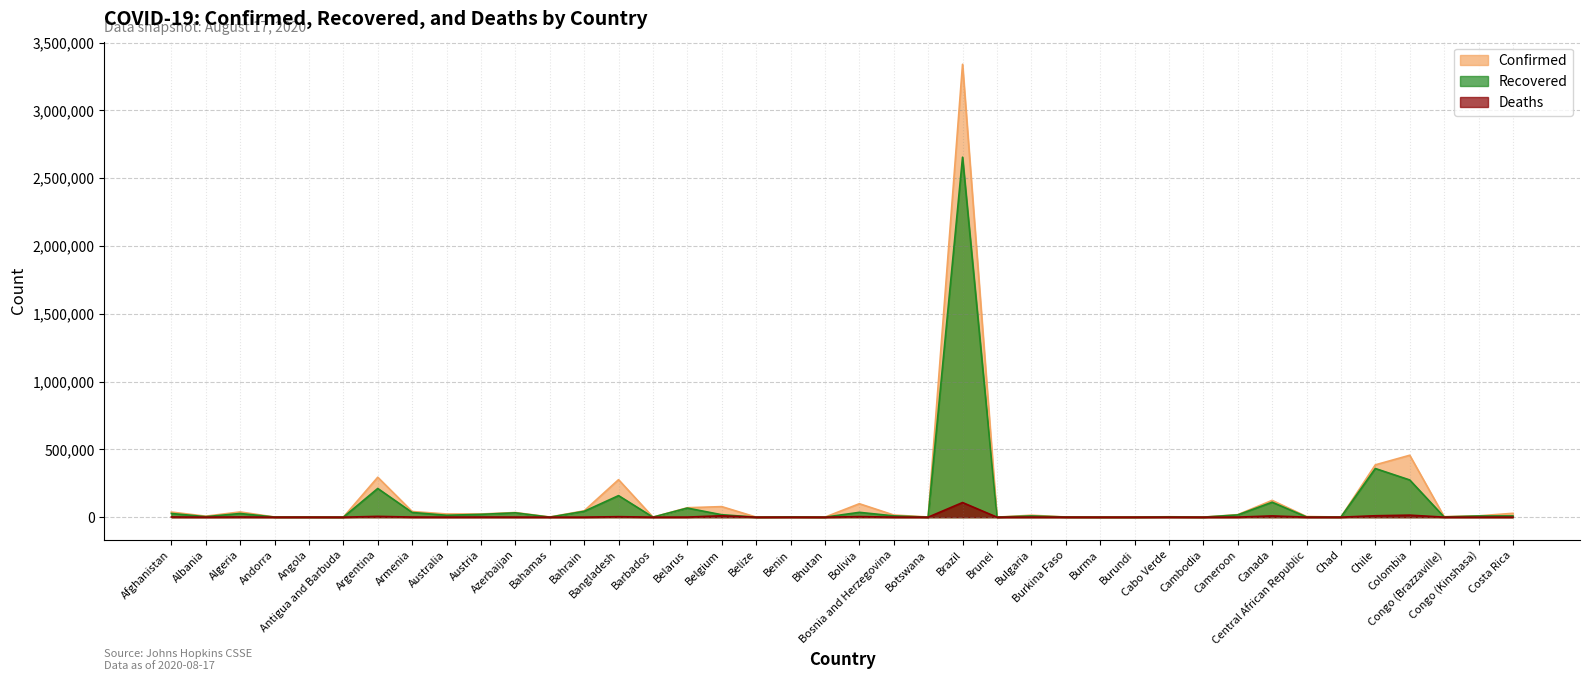

Reading left to right, extract all data points from this chart.

Confirmed: 37596	7380	38583	989	1906	93	294569	41663	23570	23370	34219	1252	46835	276549	151	69516	77869	452	2063	138	99146	15801	1214	3340197	142	14365	1267	375	413	3179	273	18469	124004	4652	956	385946	456689	3831	9676	28465
Recovered: 27166	3794	27017	863	628	83	211702	34584	14083	20681	31875	160	43128	158950	122	67072	17981	35	1690	102	35638	9619	120	2655017	138	9186	1013	329	315	2317	238	16540	110202	1728	865	358828	274420	1625	8705	9062
Deaths: 1375	228	1370	53	88	3	5703	818	421	728	506	17	170	3657	7	610	9935	3	39	0	4003	471	3	107852	3	498	55	6	1	35	0	401	9074	61	76	10452	14810	76	240	294